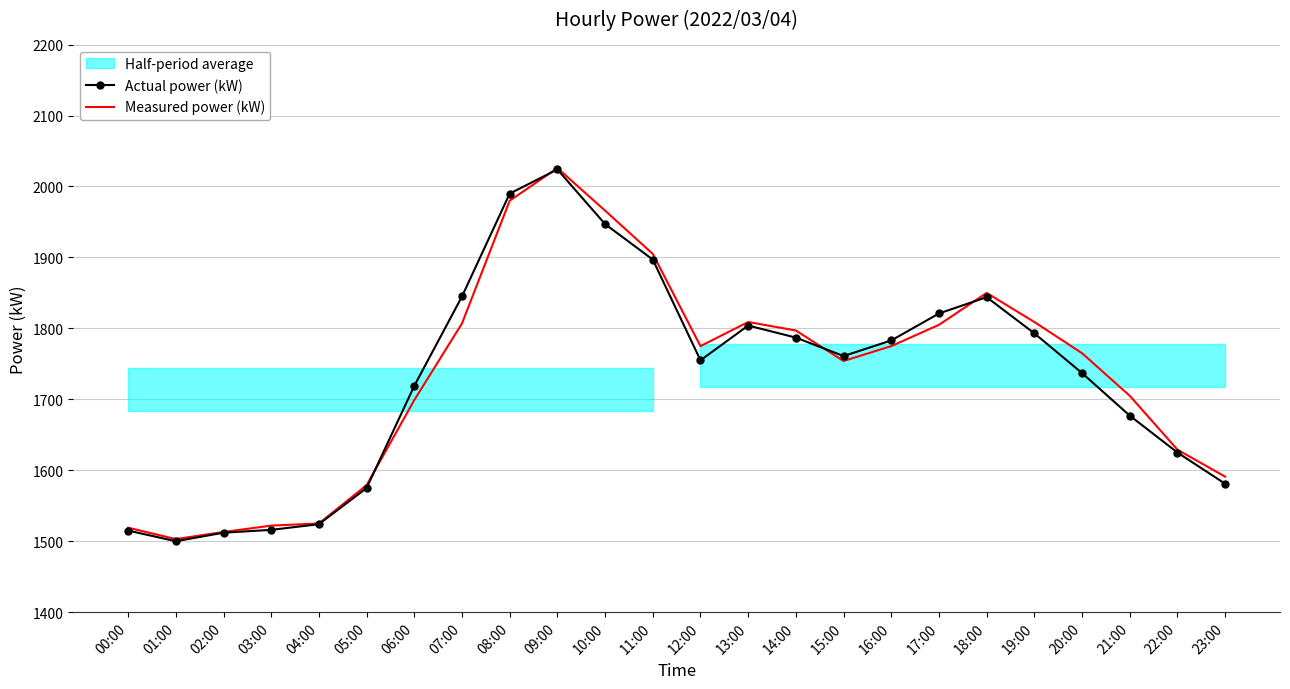

List the labels in order of Measured power (kW) value, smallest first.

01:00, 02:00, 00:00, 03:00, 04:00, 05:00, 23:00, 22:00, 06:00, 21:00, 15:00, 20:00, 12:00, 16:00, 14:00, 17:00, 07:00, 13:00, 19:00, 18:00, 11:00, 10:00, 08:00, 09:00